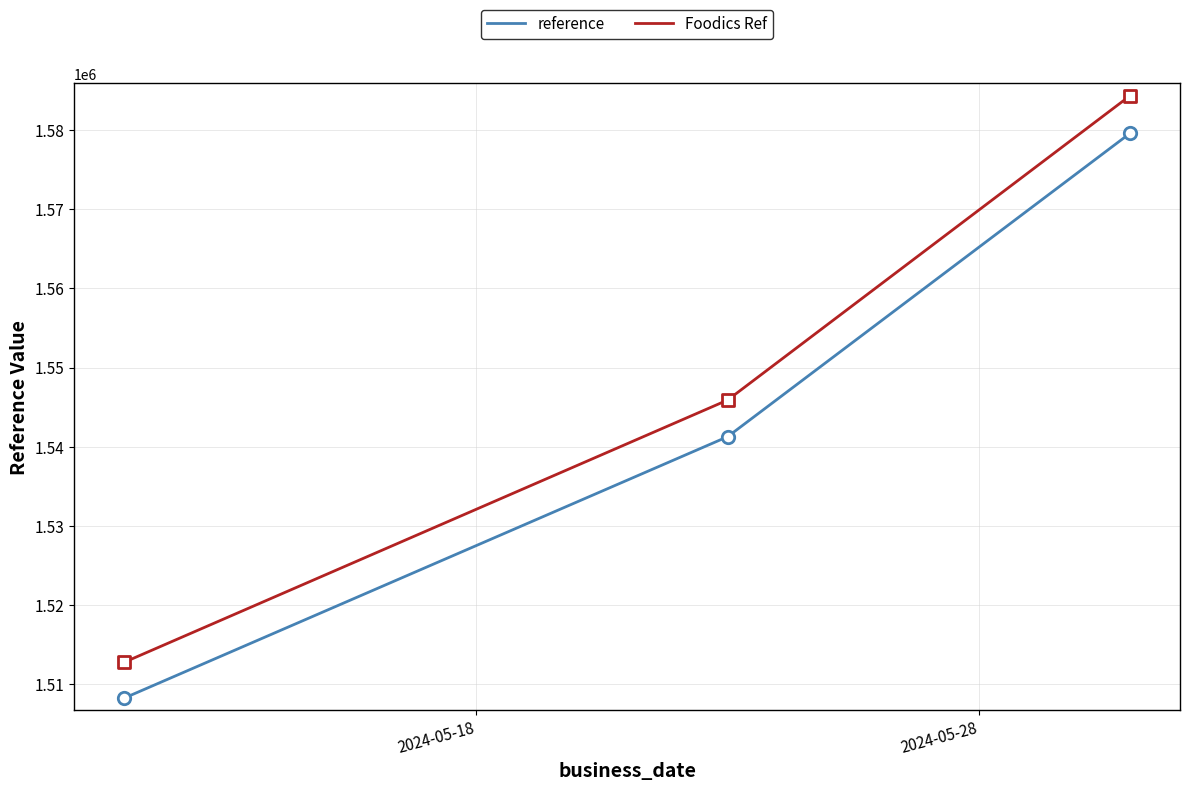

At how many categories does at least one series exceed 1575432?

1